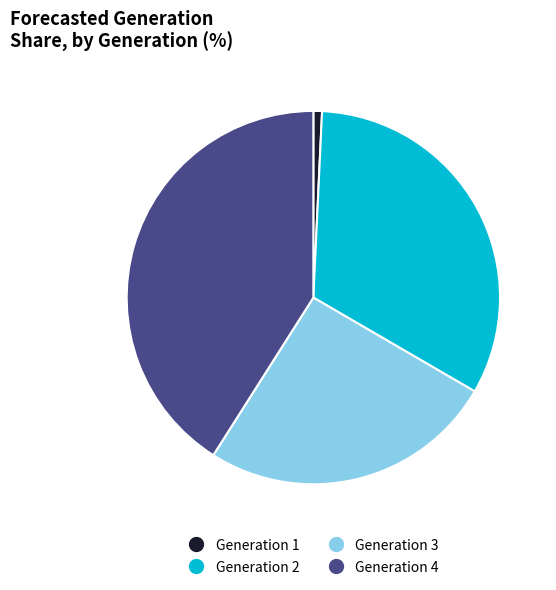

Which slice is the smallest?

Generation 1